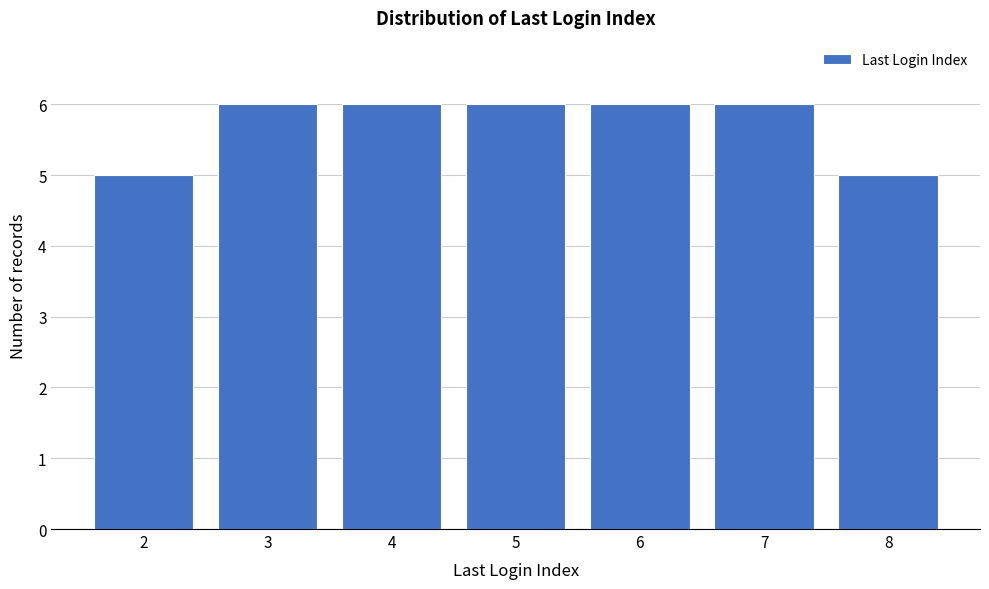

Reading right to left, list all the values displayed in this chart.

8=5	7=6	6=6	5=6	4=6	3=6	2=5